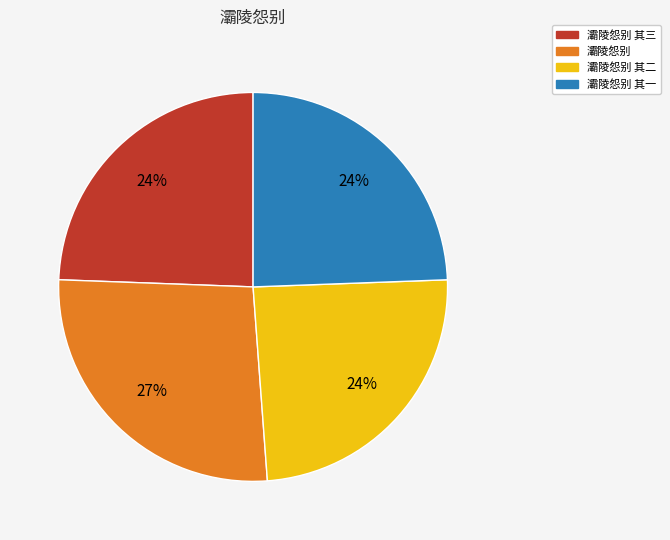

Approximately how many times larger is the value at 灞陵怨别 compared to 灞陵怨别 其三?

1.1